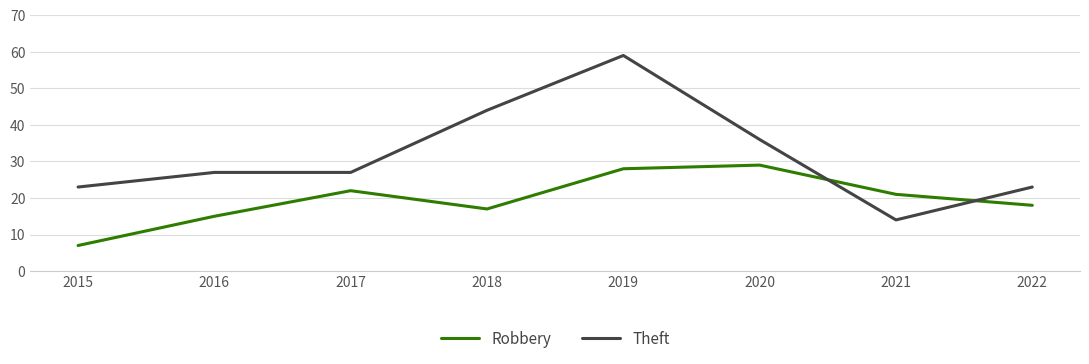

Rank the series by their maximum value, from highest to lowest.

Theft, Robbery